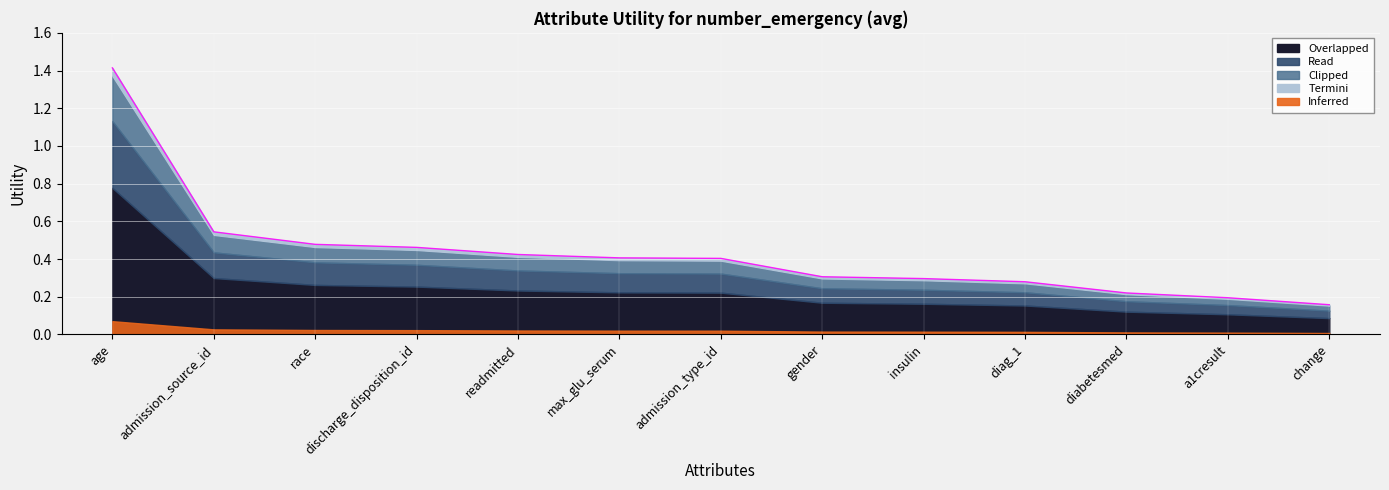

What is the sum of all values?

5.6